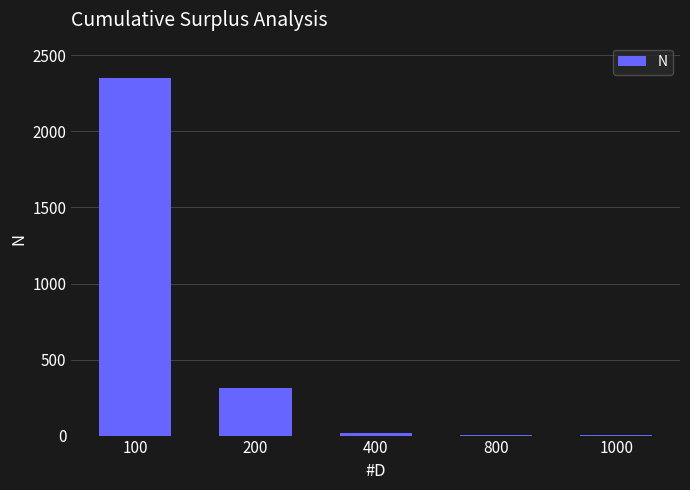

Where is the data nearest to the value 1175?

200